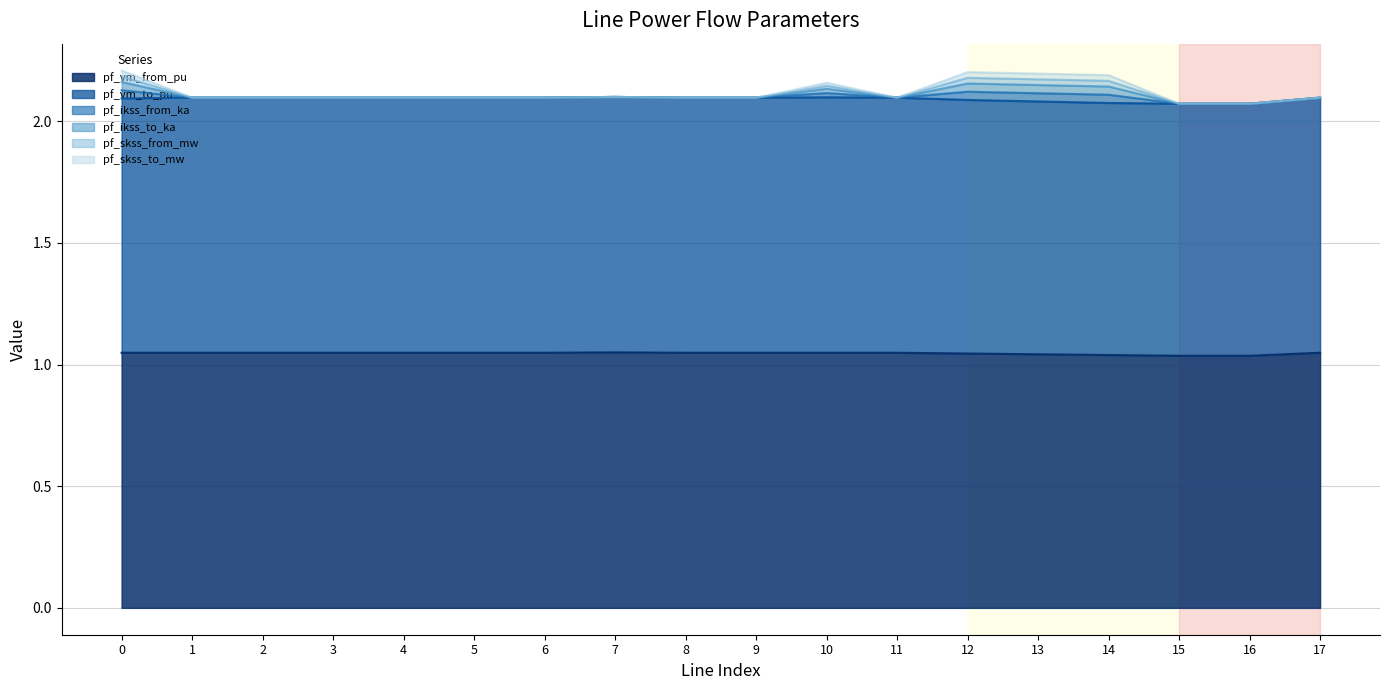

True or false: pf_ikss_from_ka and pf_vm_from_pu cross at least once.

False